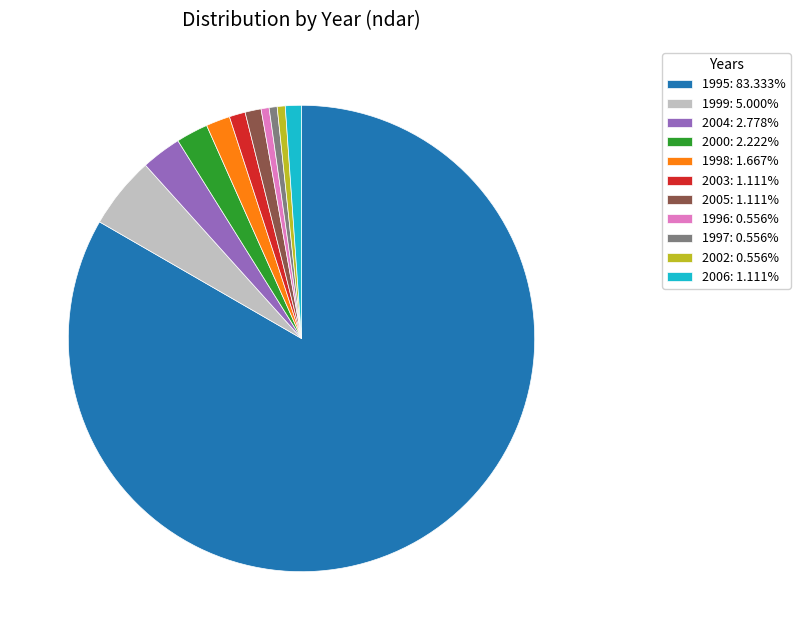

Is it true that 2003 is 10% of the pie?

False